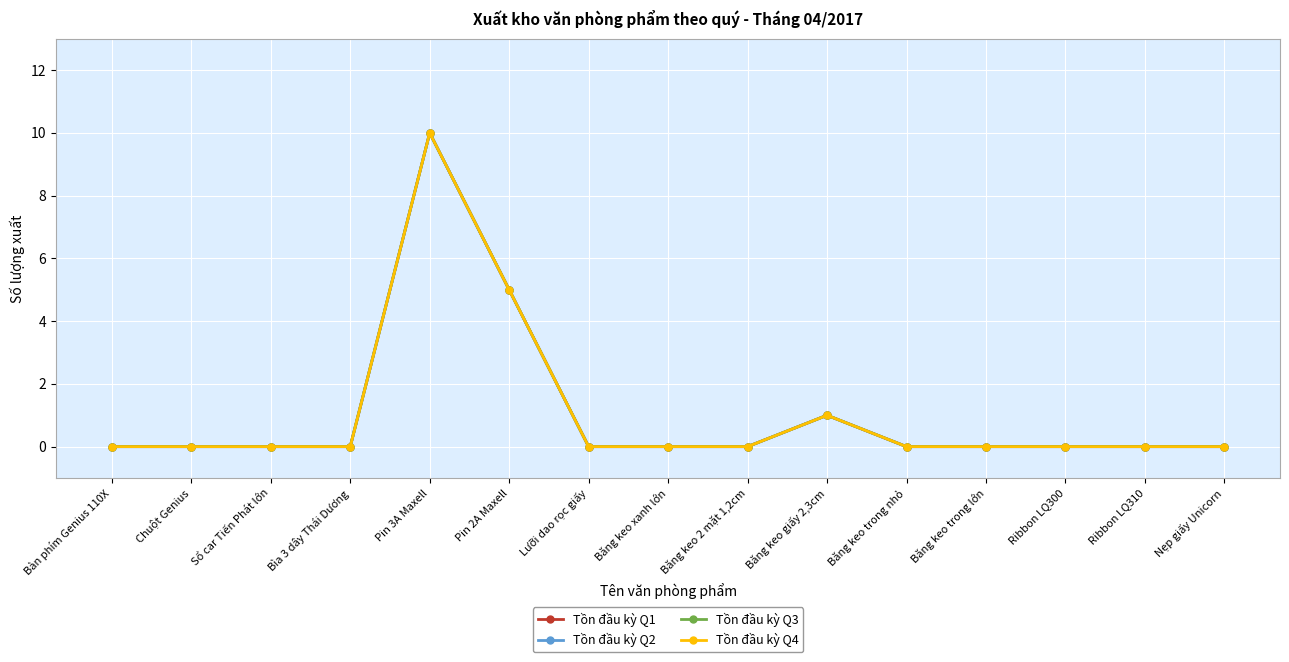

Which series has the largest range (max minus min)?

Tồn đầu kỳ Q1